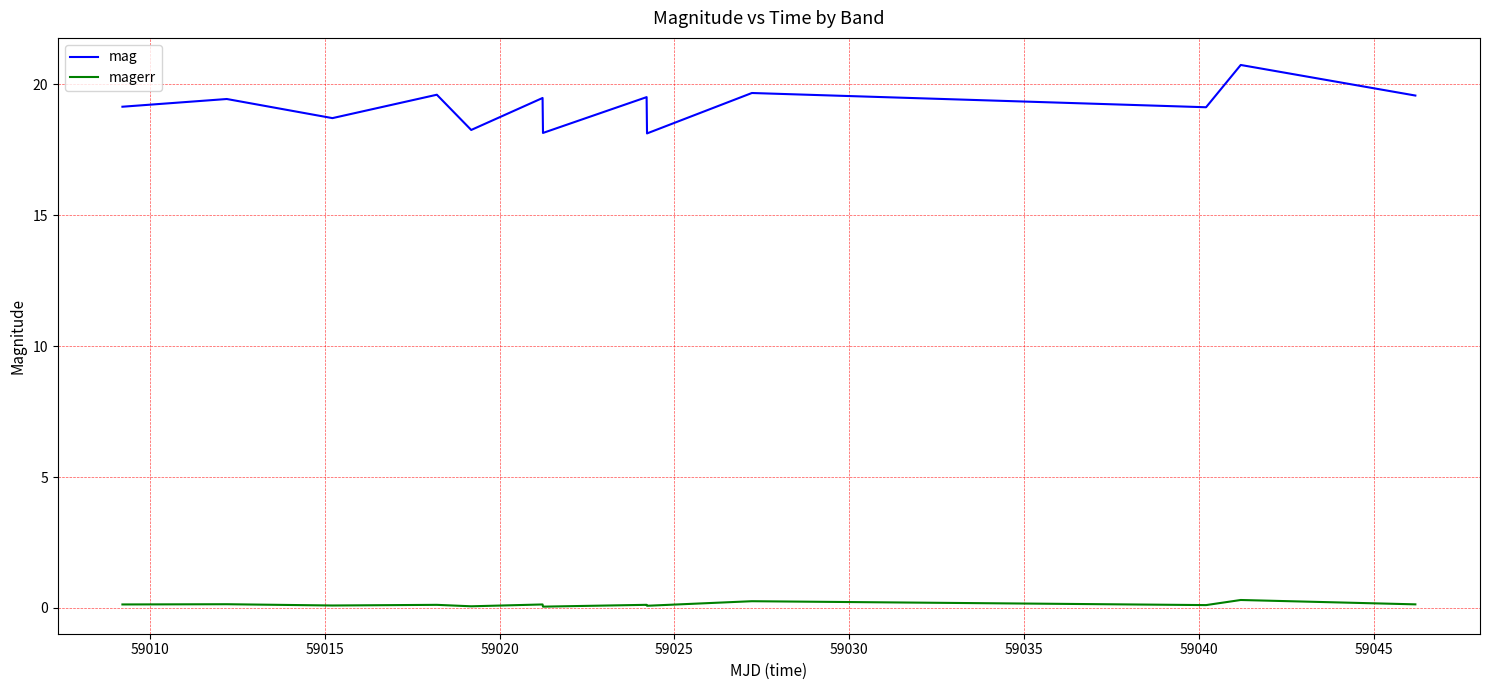

How many interior local valleys does the mag series have?

5